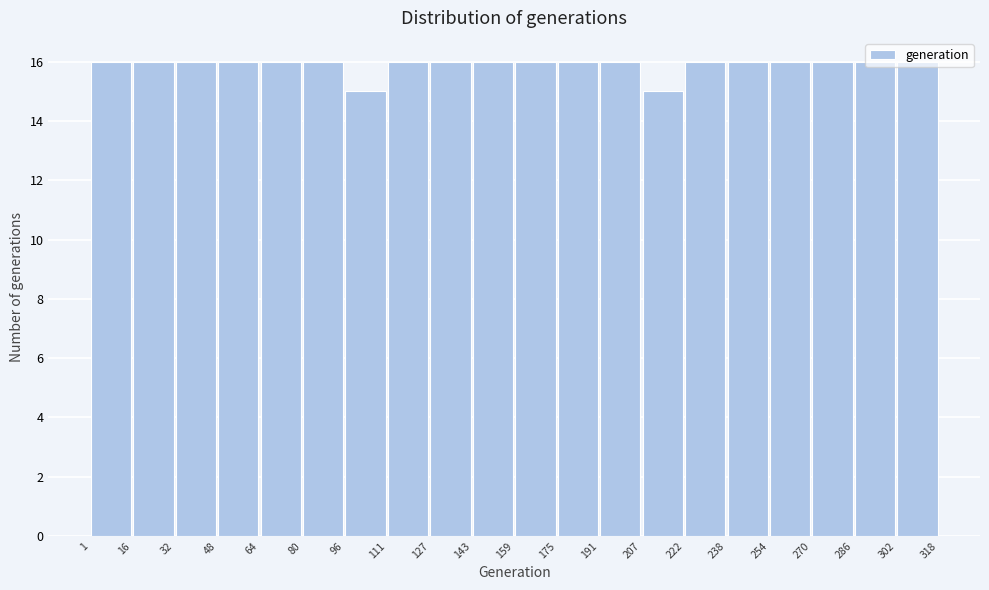

Reading left to right, transcribe this chart: for each bar, give the range it covers on the x-axis and its height. The values are not printed on the chart, so give them approximately, as read against the axis.

1 to 16: 16
16 to 32: 16
32 to 48: 16
48 to 64: 16
64 to 80: 16
80 to 96: 16
96 to 111: 15
111 to 127: 16
127 to 143: 16
143 to 159: 16
159 to 175: 16
175 to 191: 16
191 to 207: 16
207 to 222: 15
222 to 238: 16
238 to 254: 16
254 to 270: 16
270 to 286: 16
286 to 302: 16
302 to 318: 16